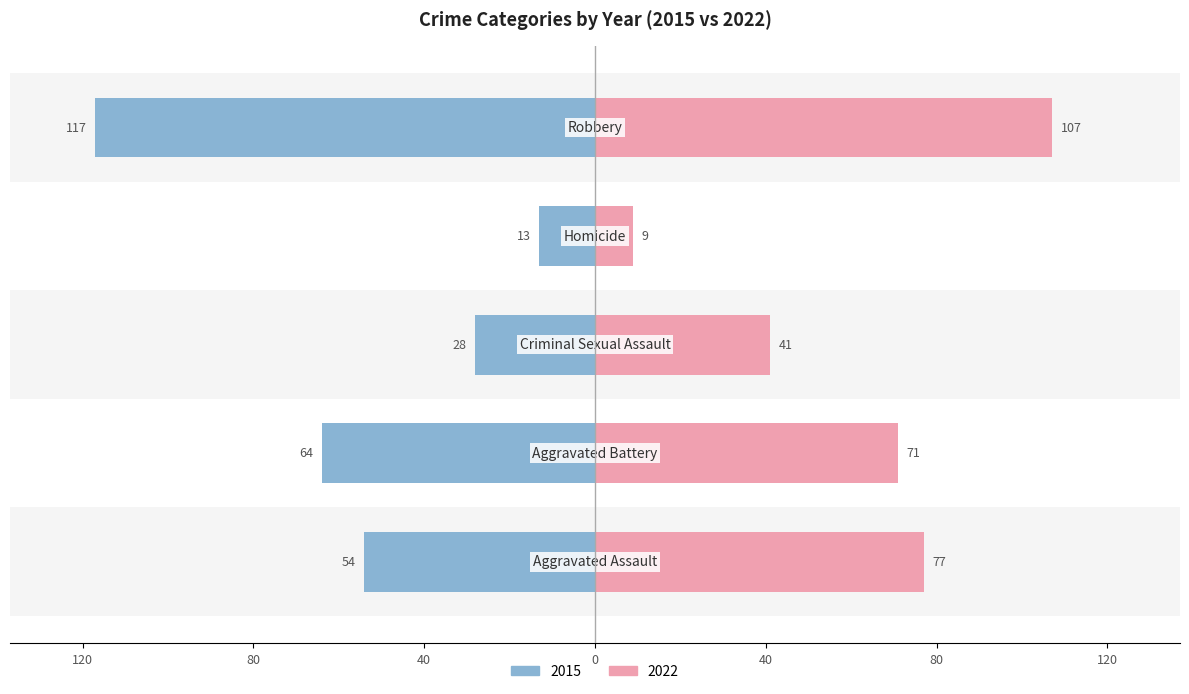

The value of 2020 at Robbery is 70. True or false?

False